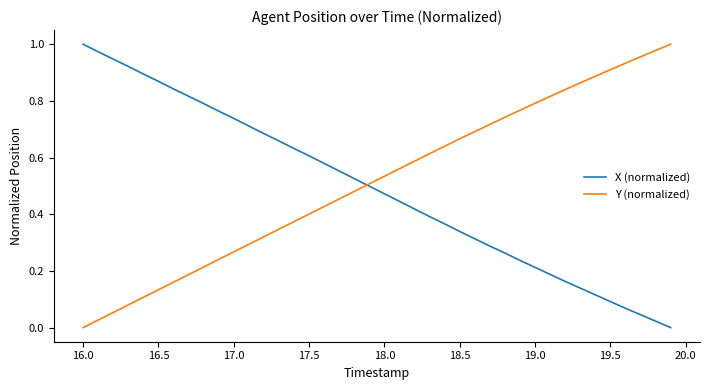

True or false: X (normalized) and Y (normalized) cross at least once.

True